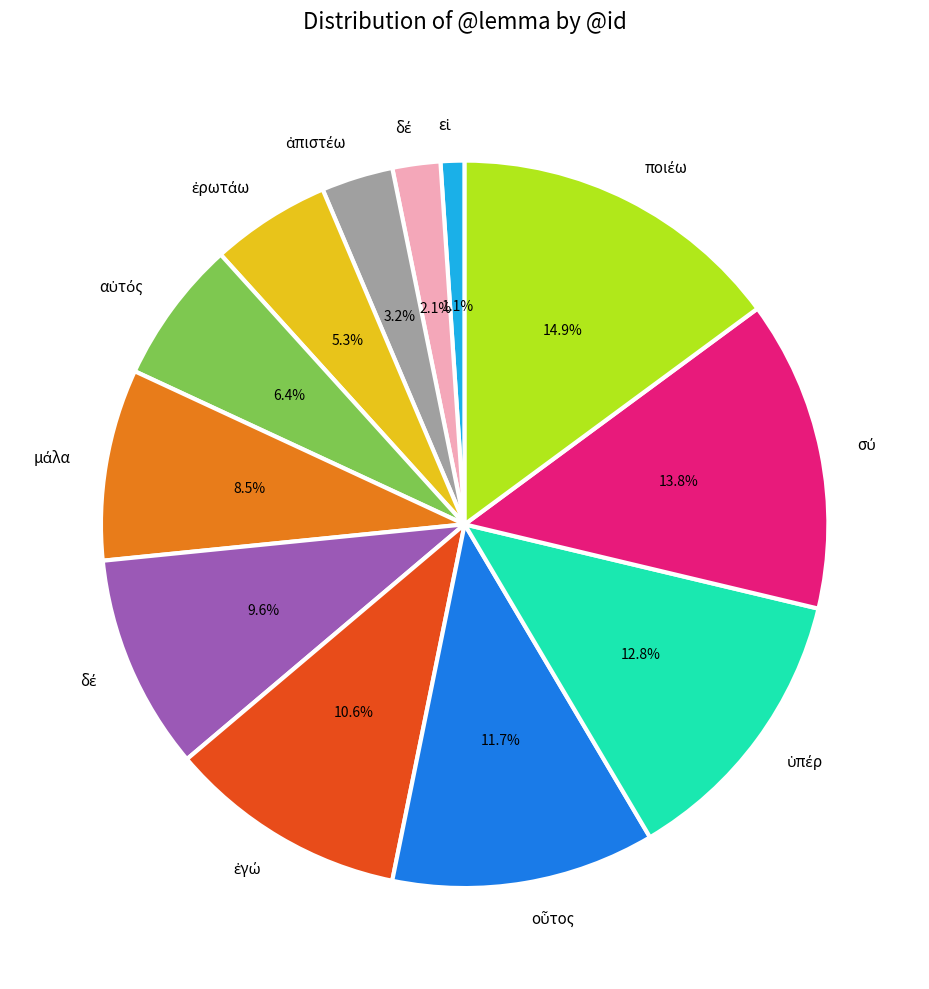

Is there any slice that represents more than half of the pie?

No